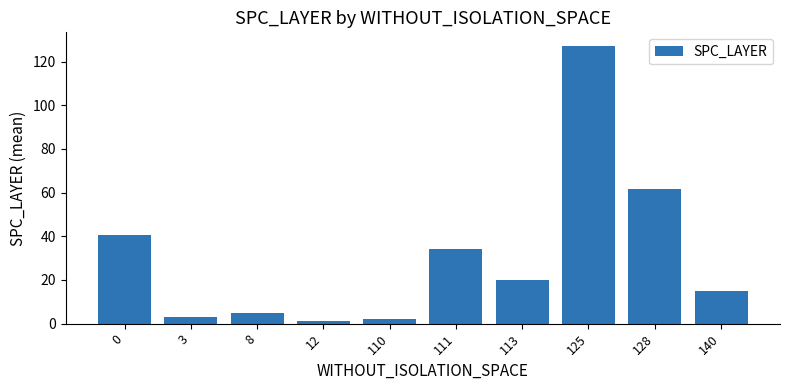

What is the value of the 8th bar from the left?

127.0